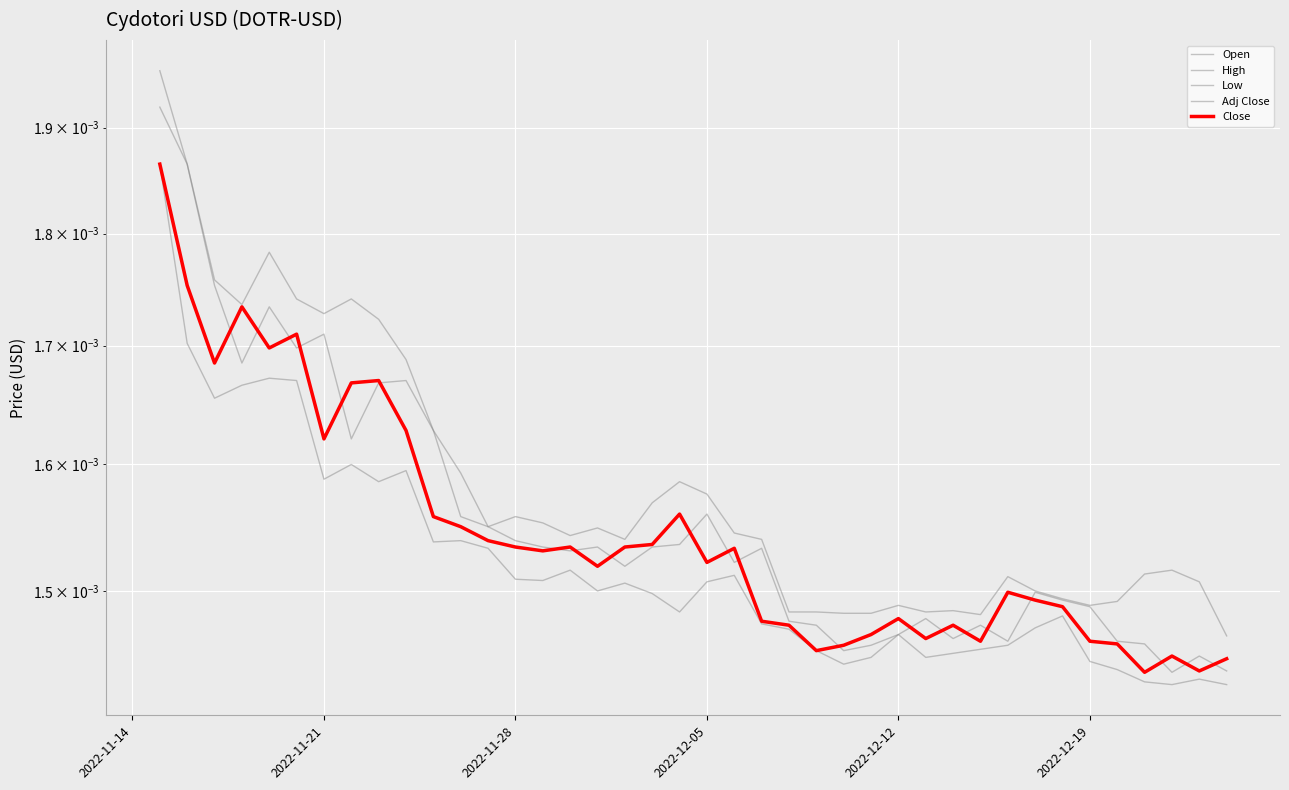

How many Close values are between 0 and 1?

40